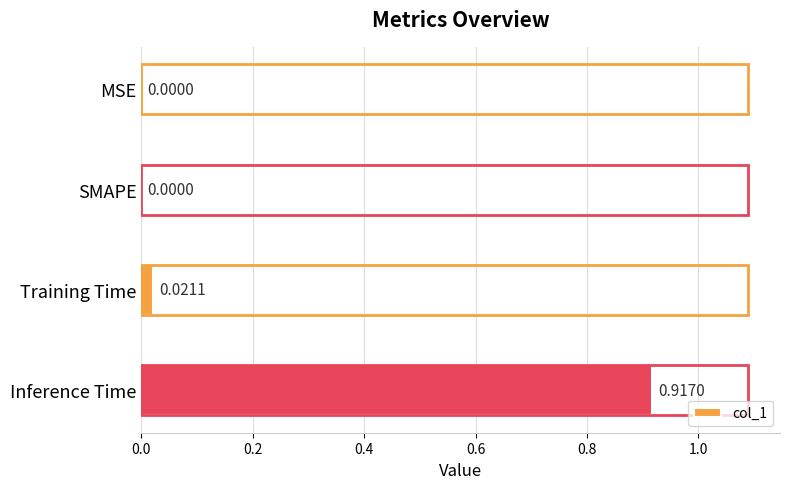

Which has a higher value, SMAPE or Inference Time?

Inference Time